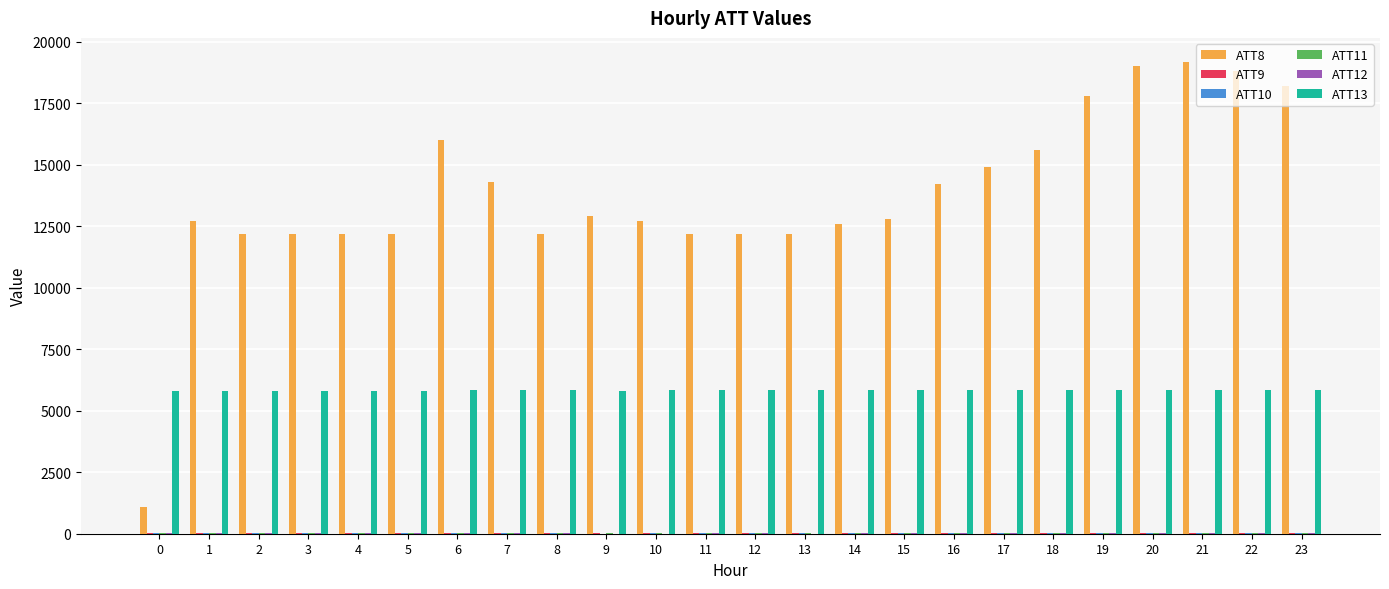

The value of ATT13 at 18 is 9408.2. True or false?

False